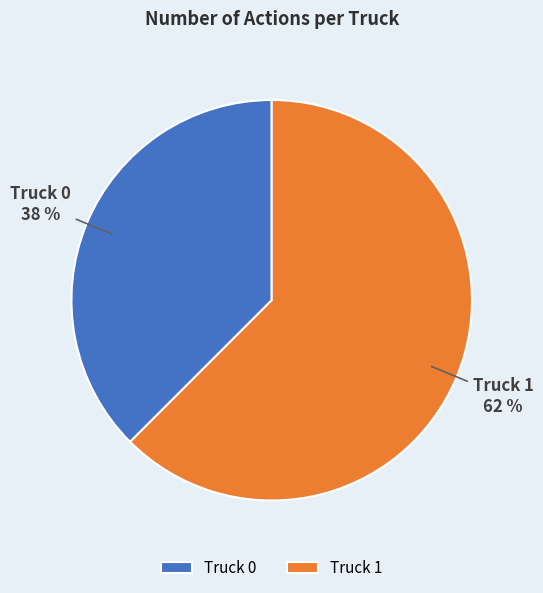

Rank the categories by value from lowest to highest.

Truck 0, Truck 1